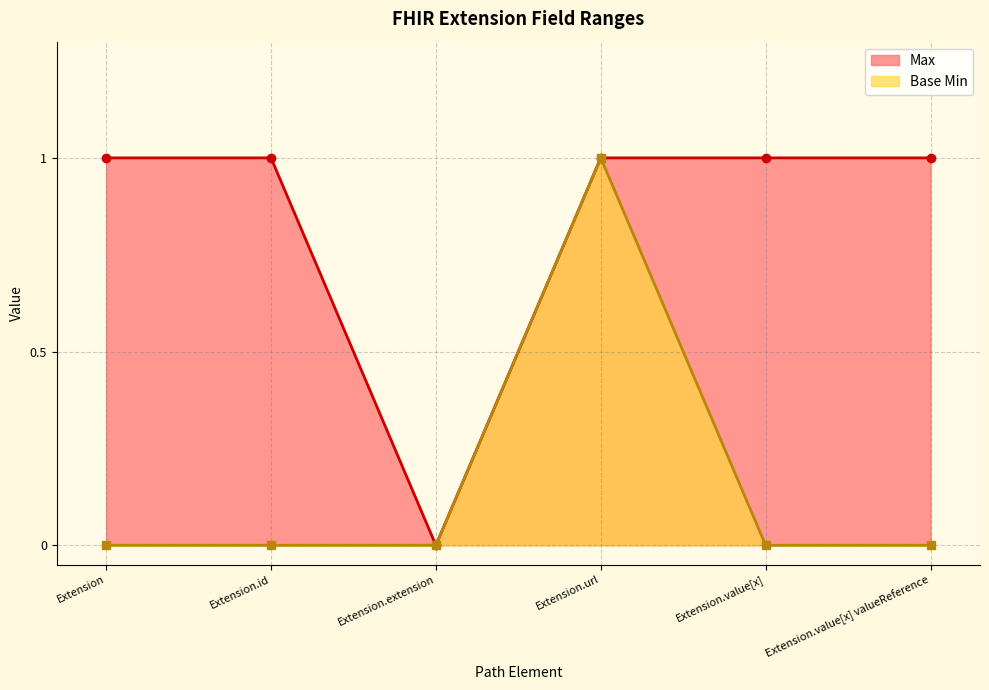

The value of Base Min at Extension.extension is 0. True or false?

True